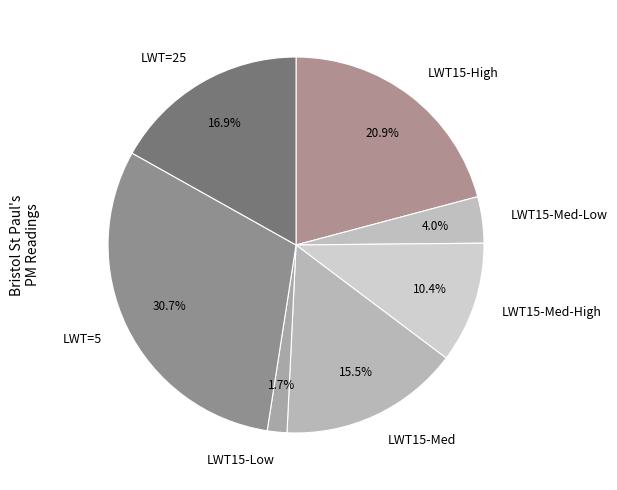

Is there any slice that represents more than half of the pie?

No